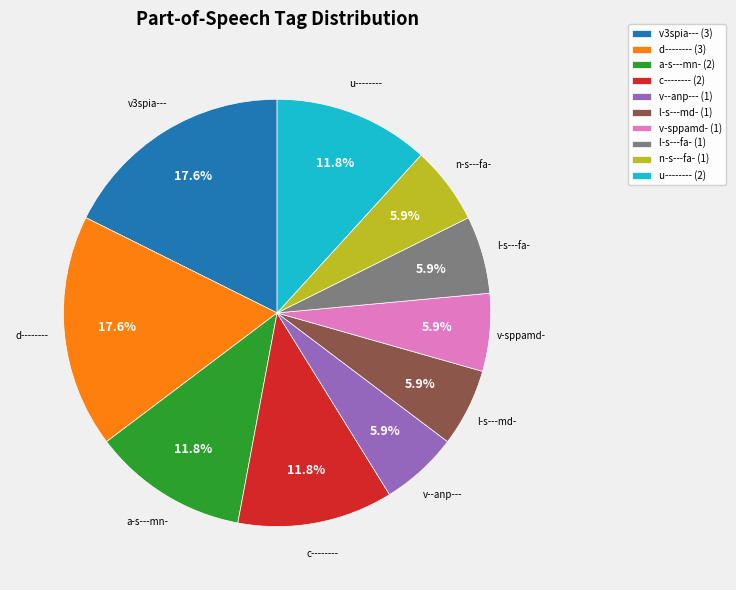

Does n-s---fa- (1) account for over 50% of the chart?

No